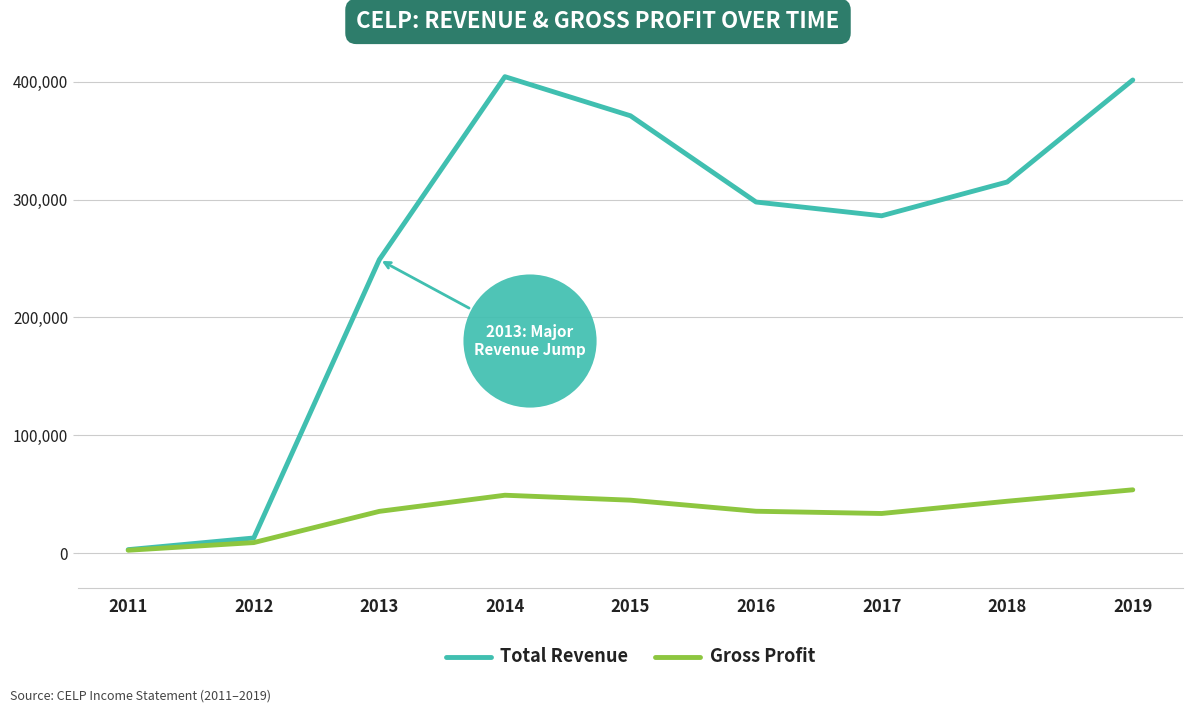

Which series has the widest spread of values?

Total Revenue